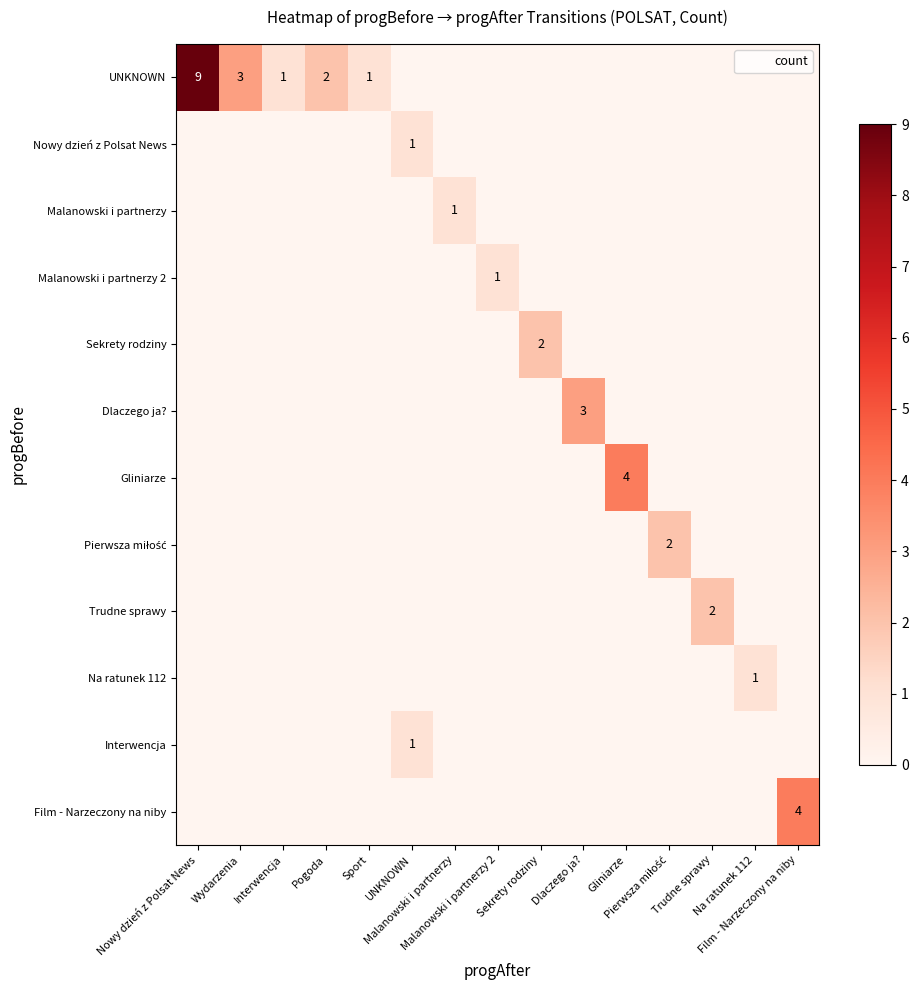

The Malanowski i partnerzy series shows 2 at Malanowski i partnerzy. True or false?

False